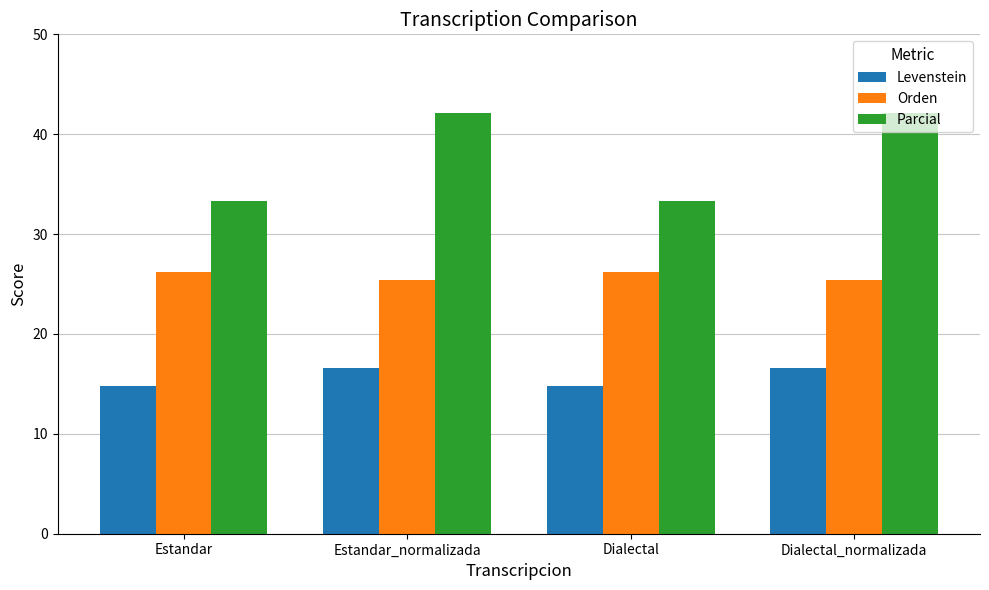

List the series in order of their overall mean, highest first.

Parcial, Orden, Levenstein